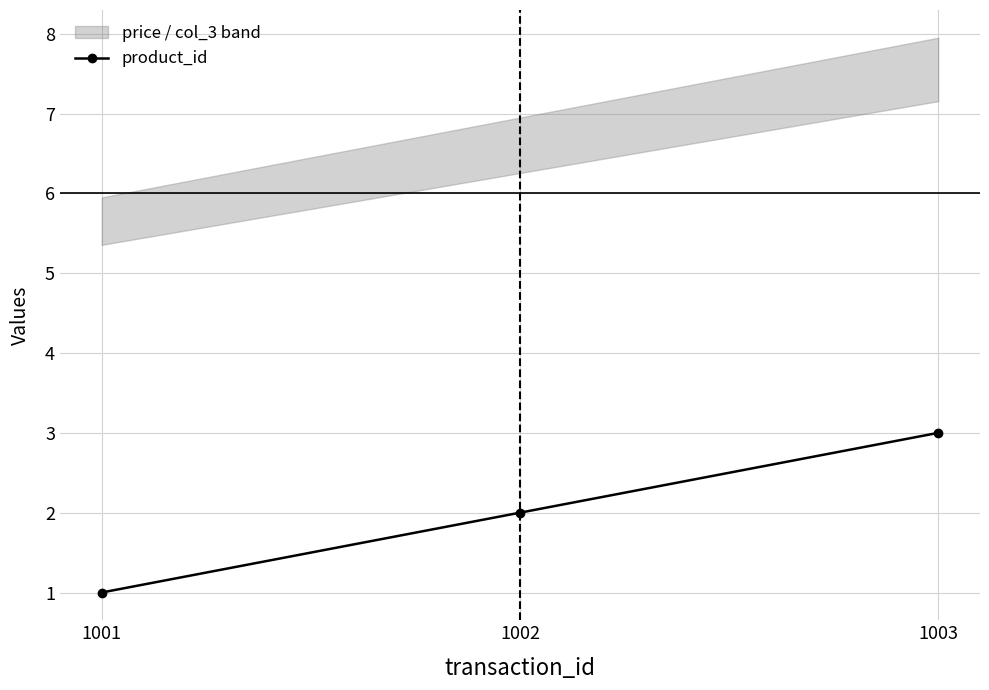

Is the value of col_3 at 1003 greater than the value of price at 1003?

No